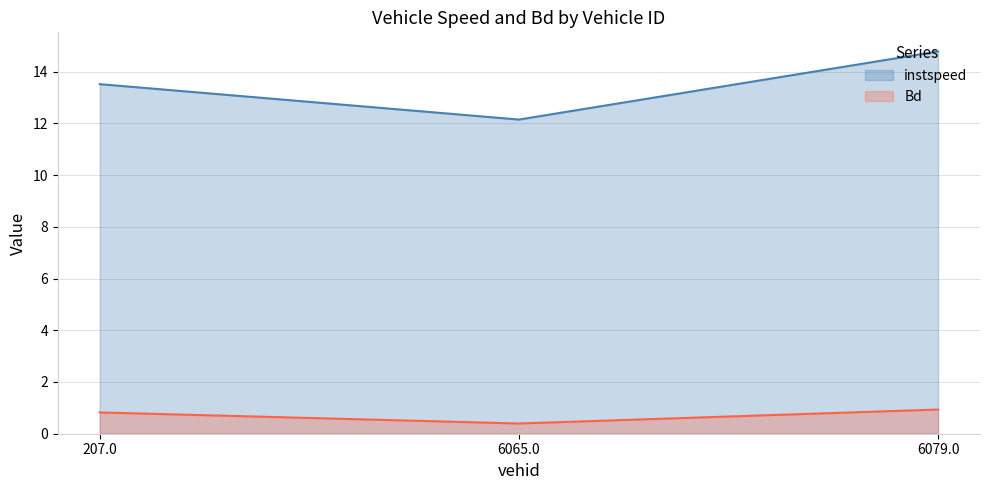

At which category is the sum across all series the highest?

6079.0